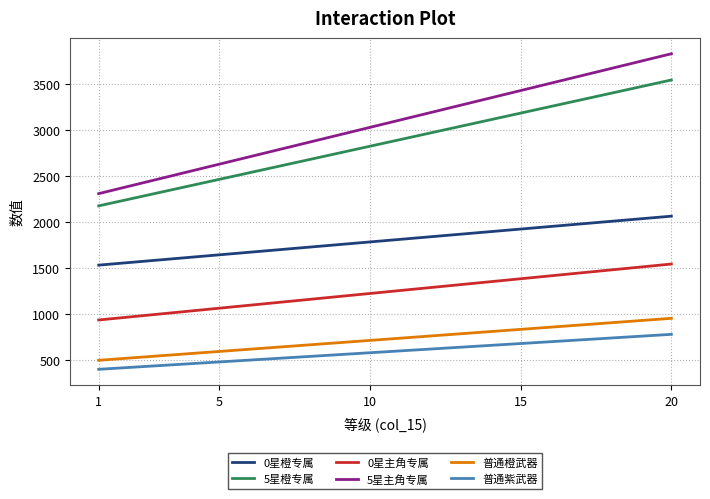

What is the highest value of the 0星主角专属 series?

1540